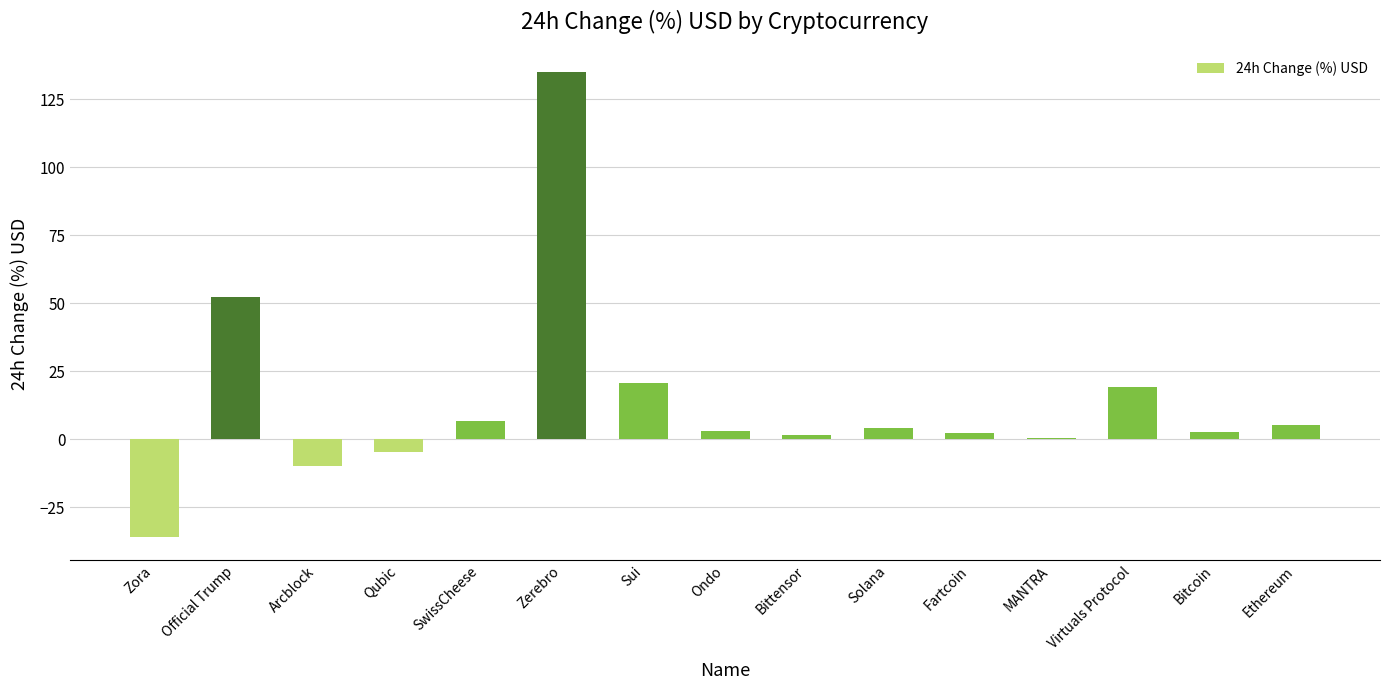

True or false: the data shows 181.9 at Zerebro.

False